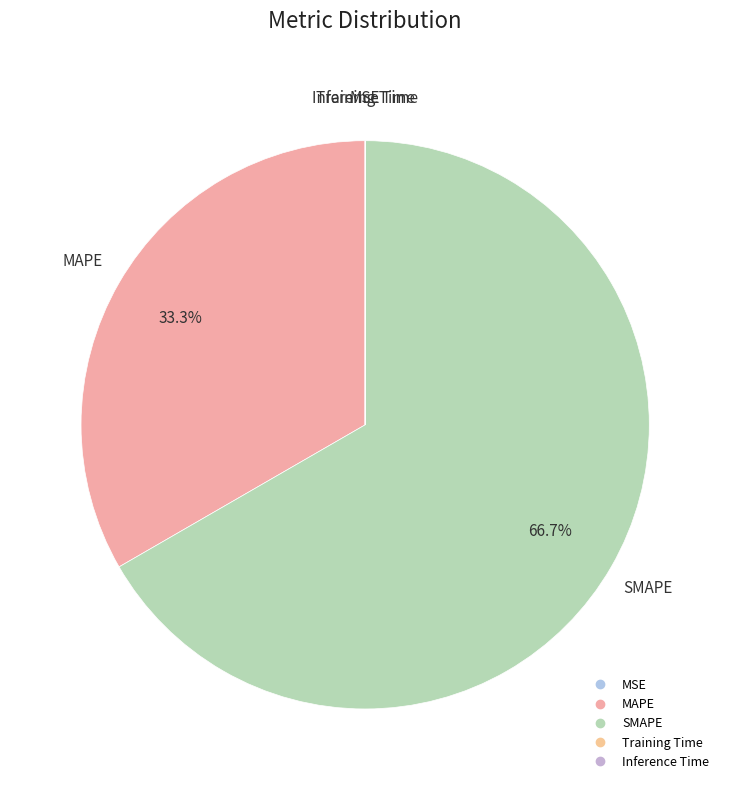

Which slice is the largest?

SMAPE